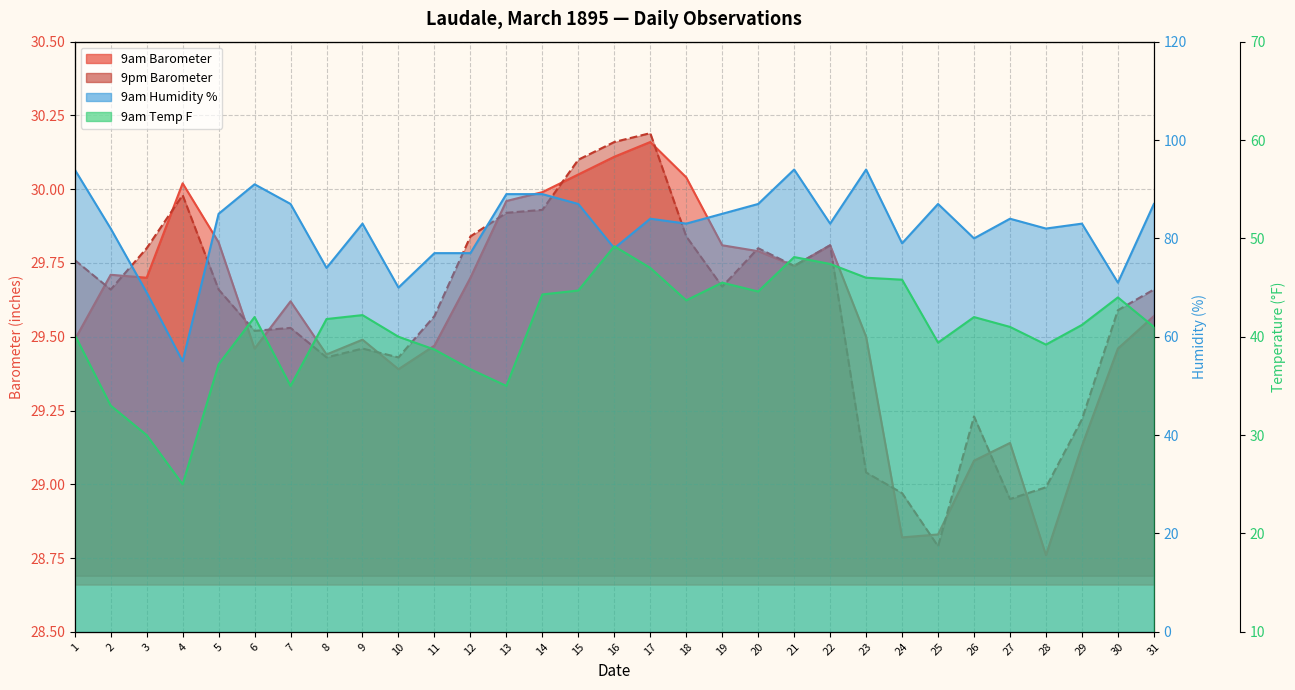

At how many categories does at least one series exceed 33?

31